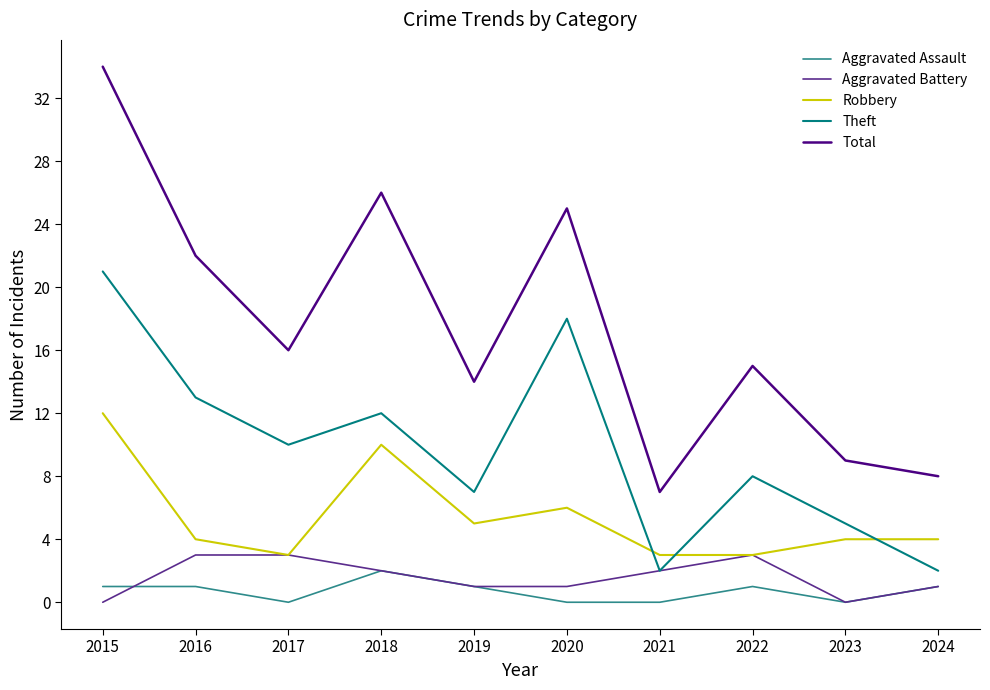

Which category has the lowest value in the Total series?

2021